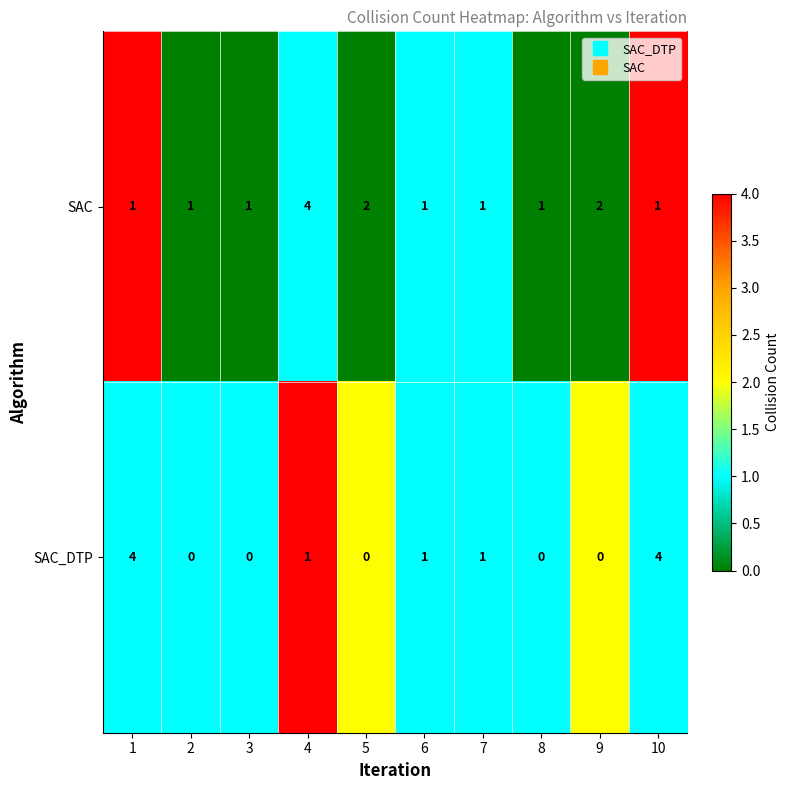

What is the total value across all series at 4?

5